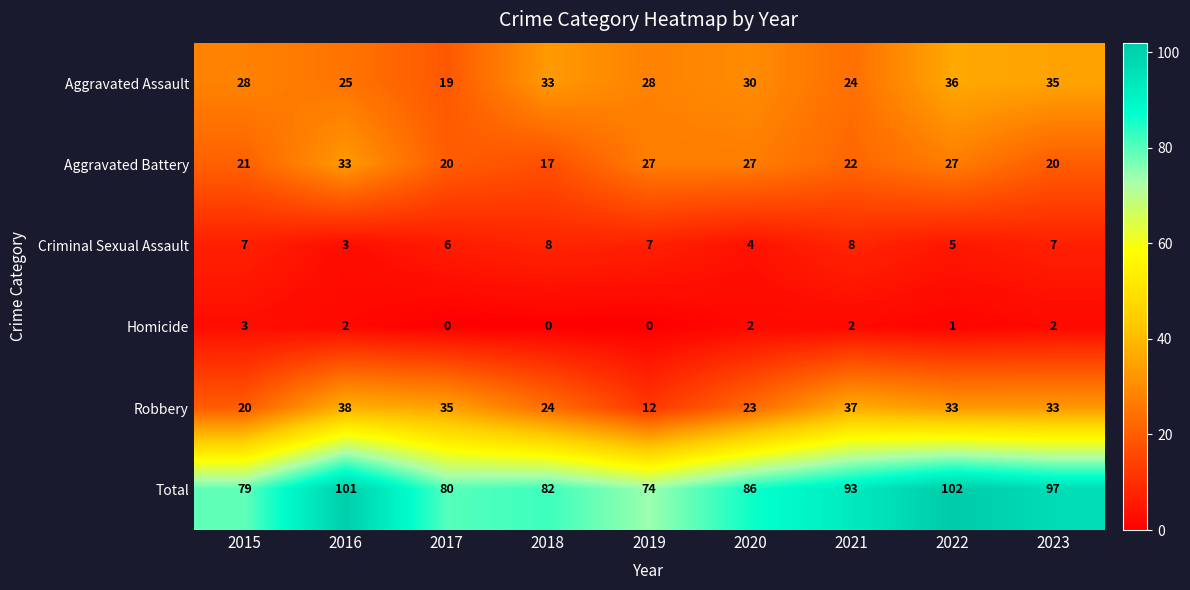

What is the approximate value of Robbery at 2023, to the nearest 10?

30